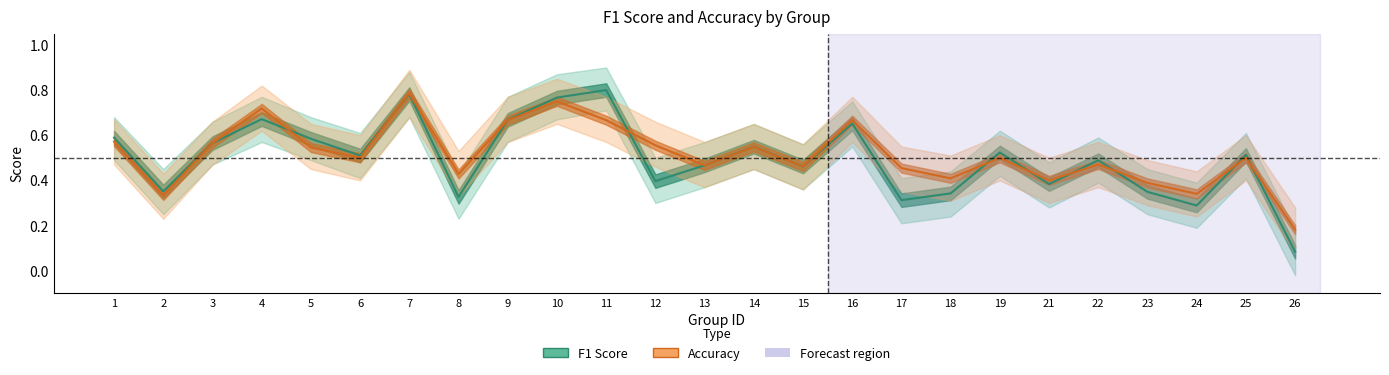

Which label corresponds to the largest value in the chart?

11